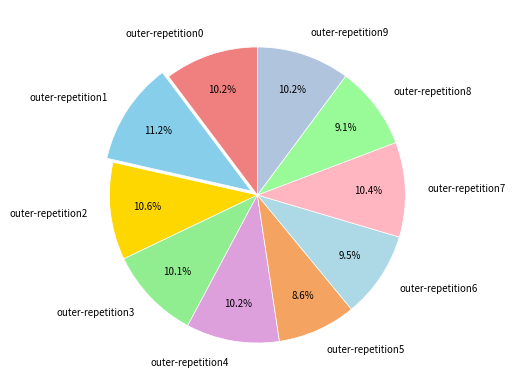

Does outer-repetition9 account for over 50% of the chart?

No